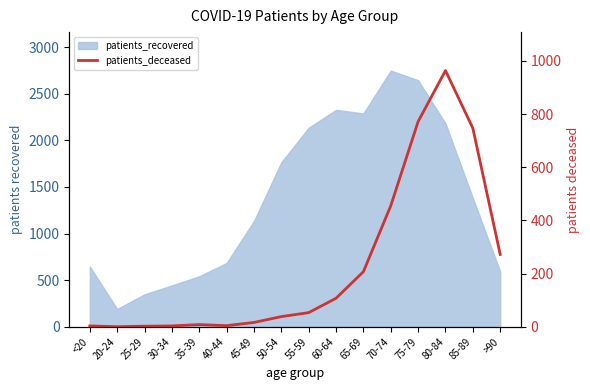

Does the chart display data point markers on the line(s)?

No